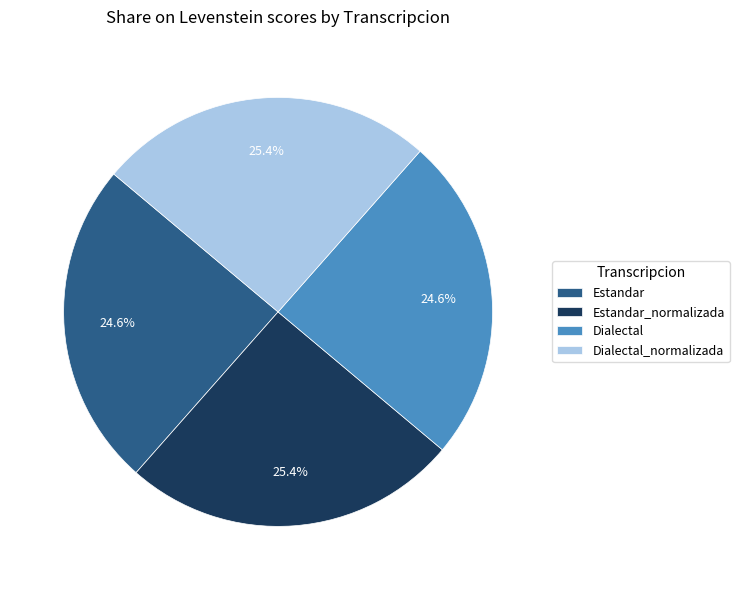

Is Estandar the majority of the pie?

No